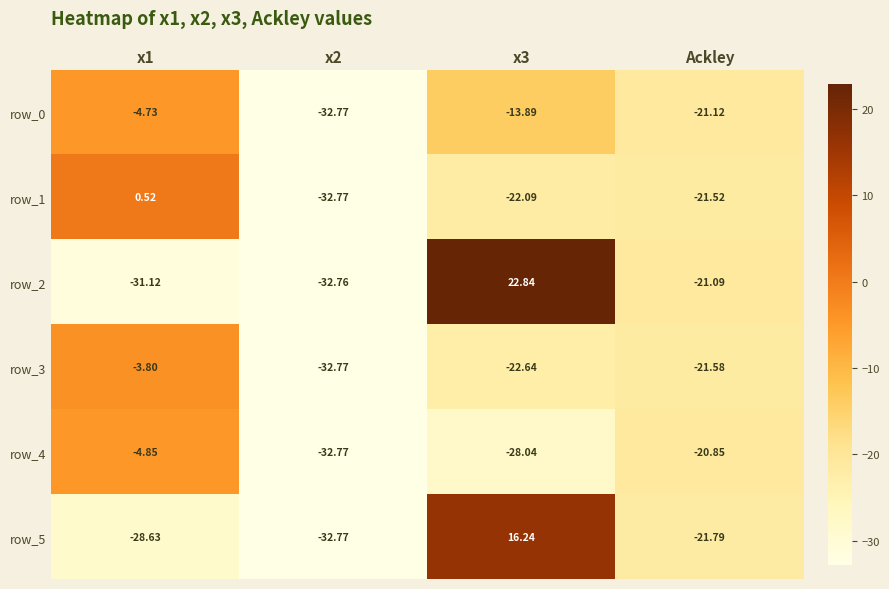

Is the value of row_3 at Ackley greater than the value of row_5 at x2?

Yes